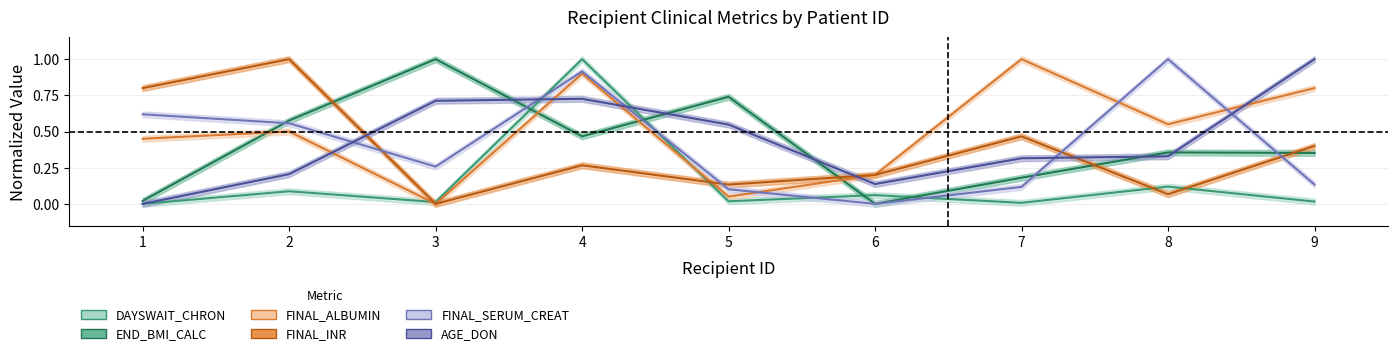

What is the difference between the AGE_DON values at 9 and 5?

0.5